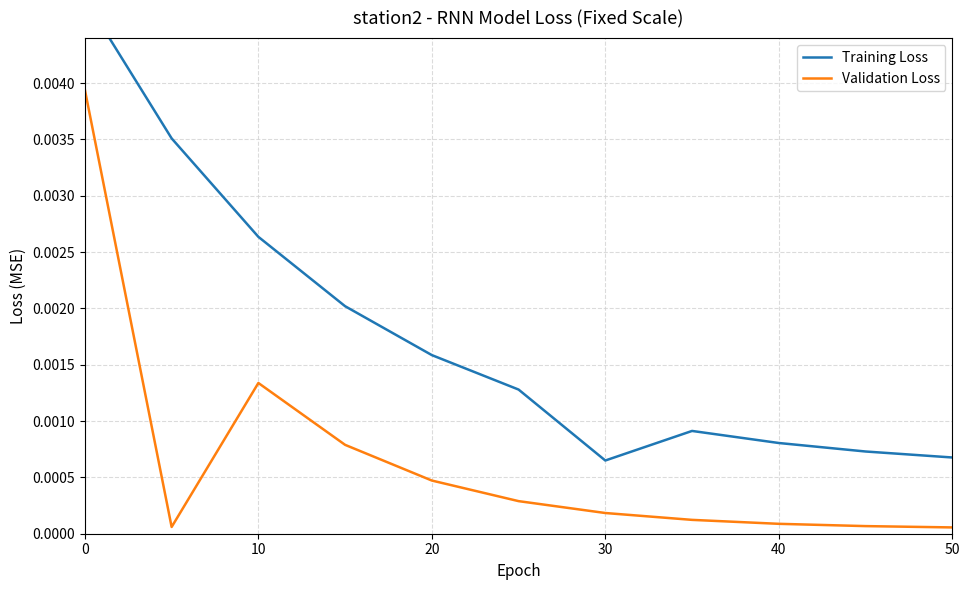

Which series has the widest spread of values?

Training Loss